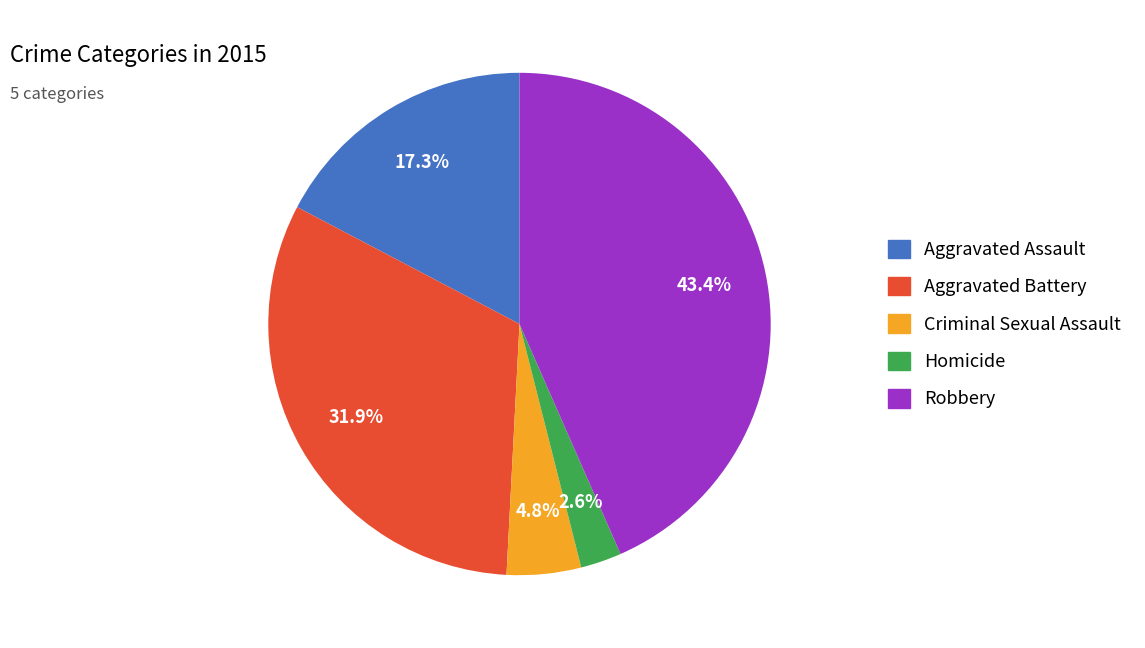

Is the sum of Homicide and Robbery greater than half?

No